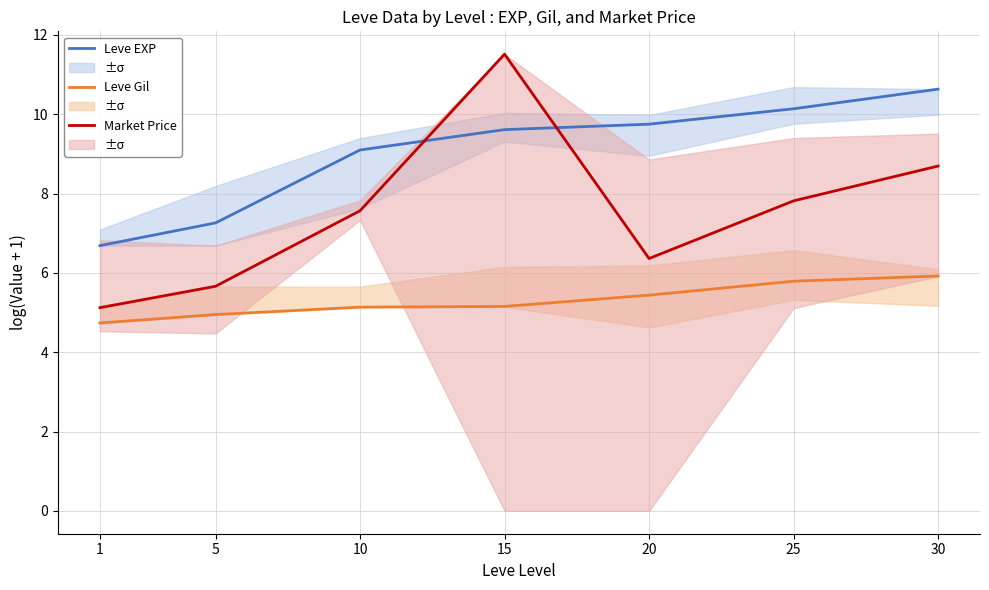

List the series in order of their peak value, lowest first.

Leve Gil, Leve EXP, Market Price